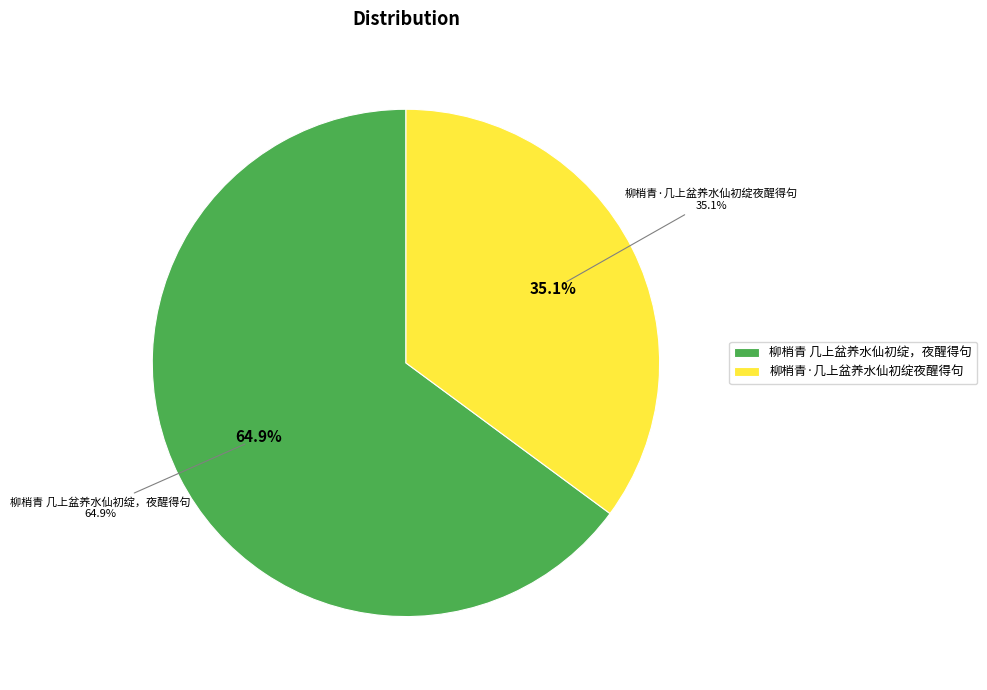

Which slice is the smallest?

柳梢青·几上盆养水仙初绽夜醒得句